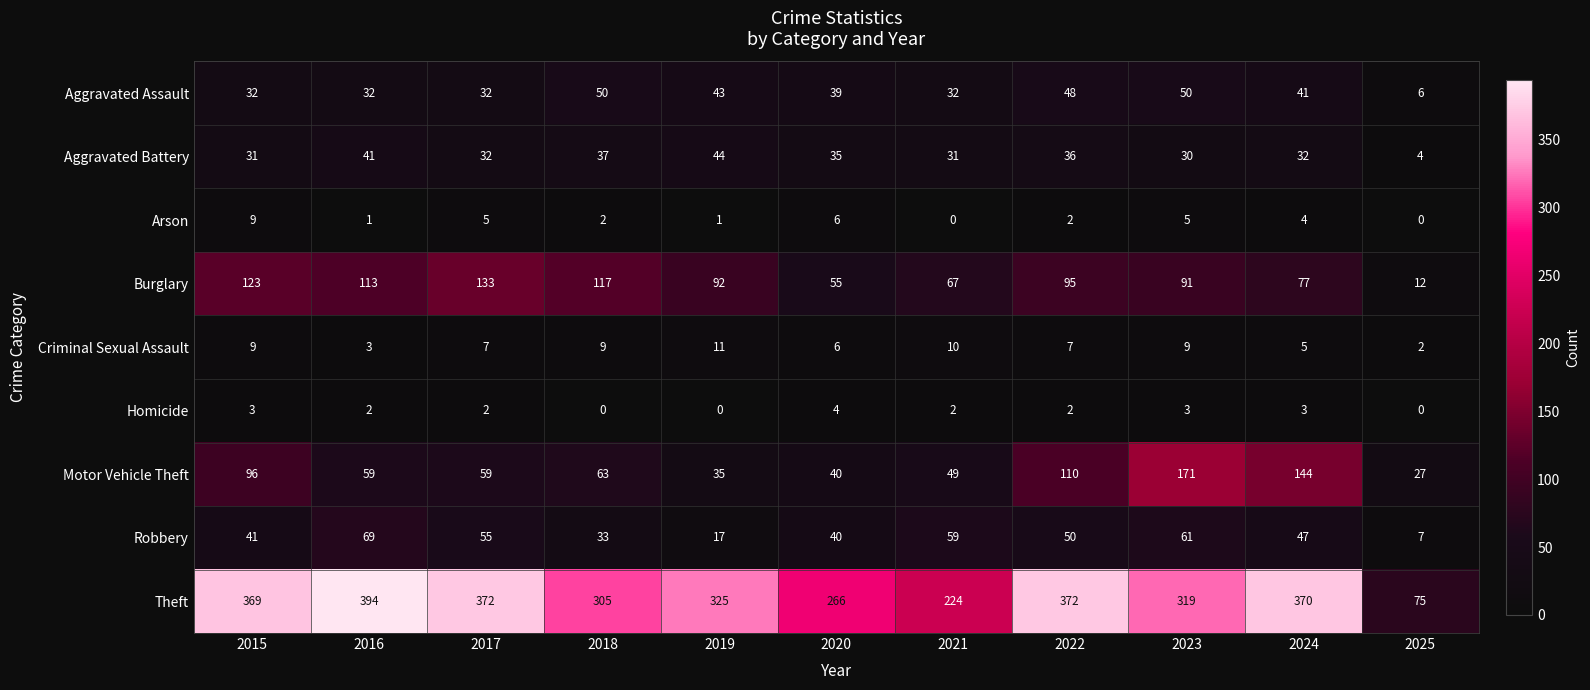

Count the Arson values in the range 1 to 5.

7